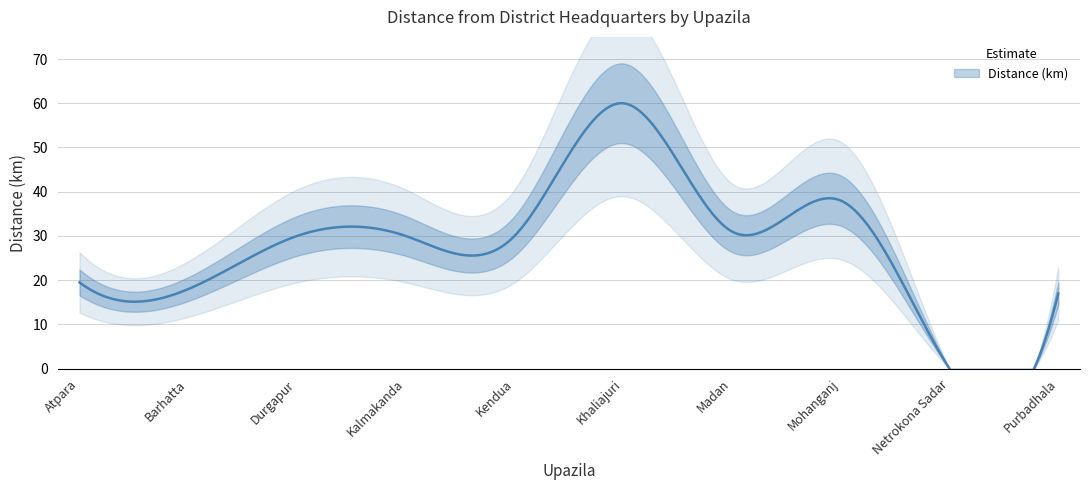

What is the ratio of the value at Durgapur to the value at Kendua?

1.0